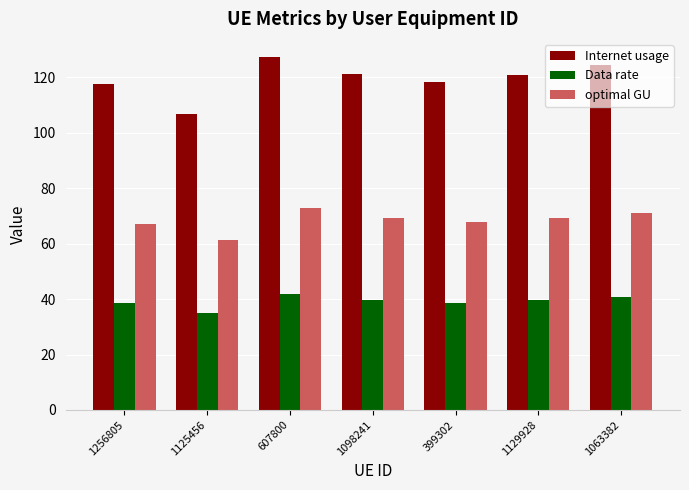

Between 607800 and 1063382, which series saw the biggest shift?

Internet usage